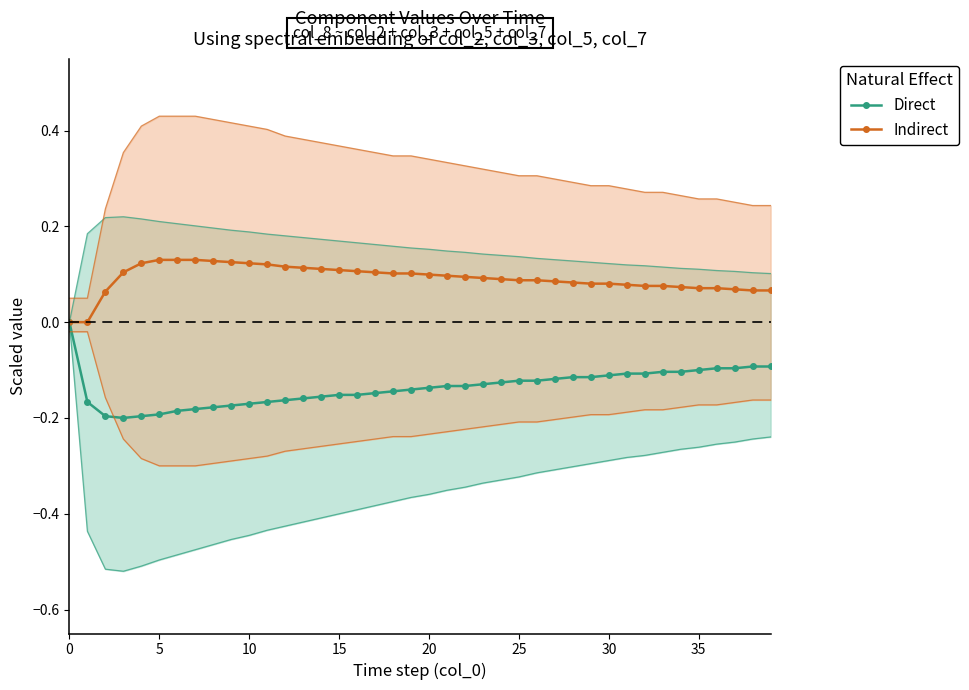

How many series are shown in this chart?

2